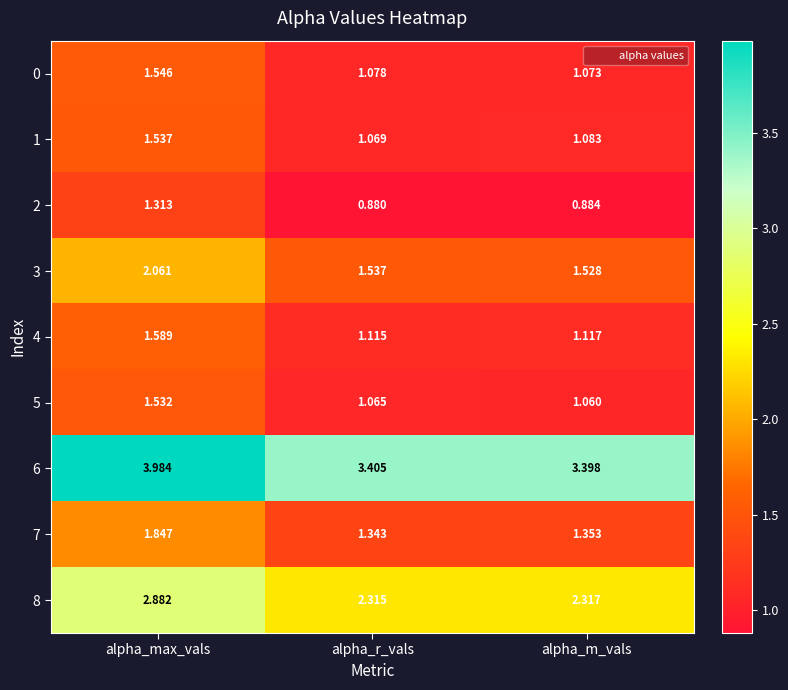

Between alpha_max_vals and alpha_r_vals, which series saw the biggest shift?

6